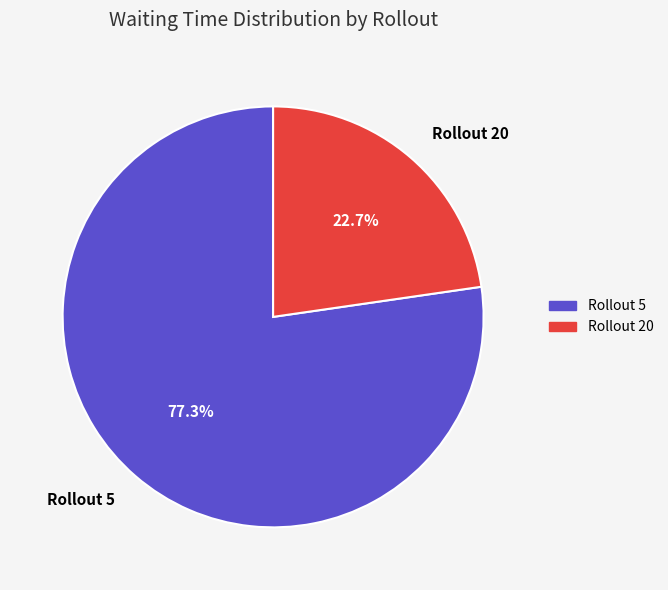

Which has a higher value, Rollout 20 or Rollout 5?

Rollout 5